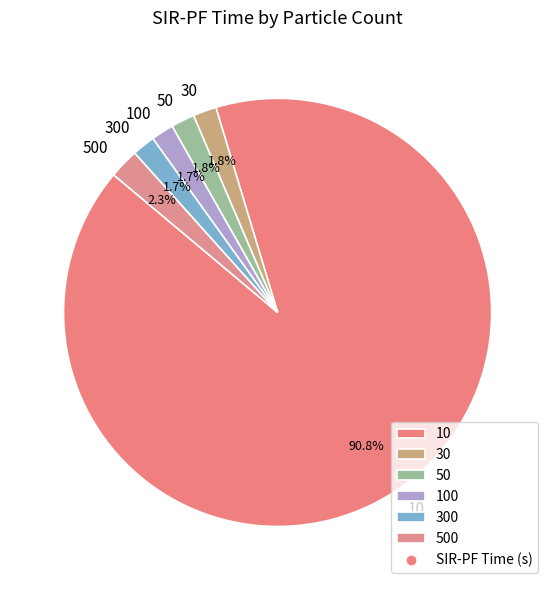

Is there a majority slice in this chart?

Yes